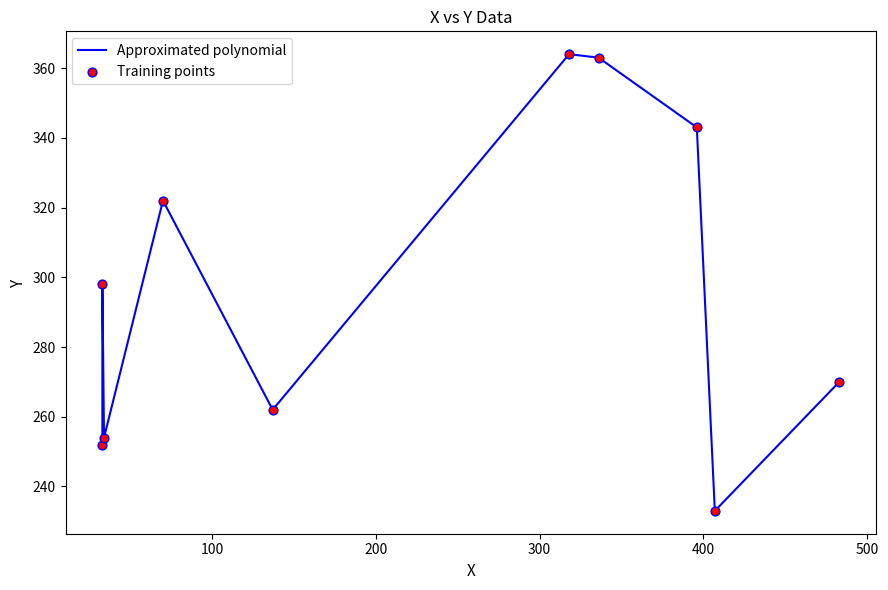

Which series has the largest Y range (max minus min)?

Approximated polynomial